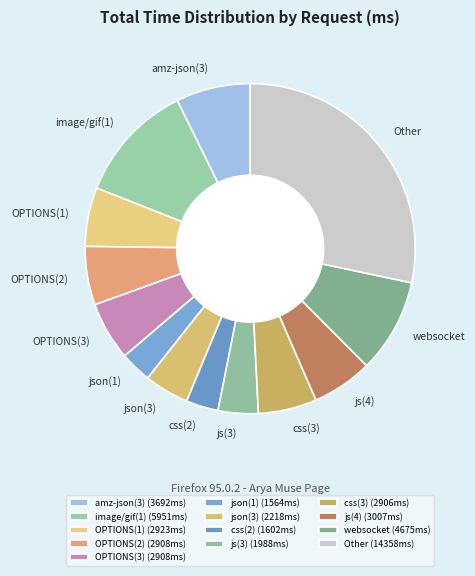

Approximately how many times larger is the value at js(4) compared to OPTIONS(1)?

1.0